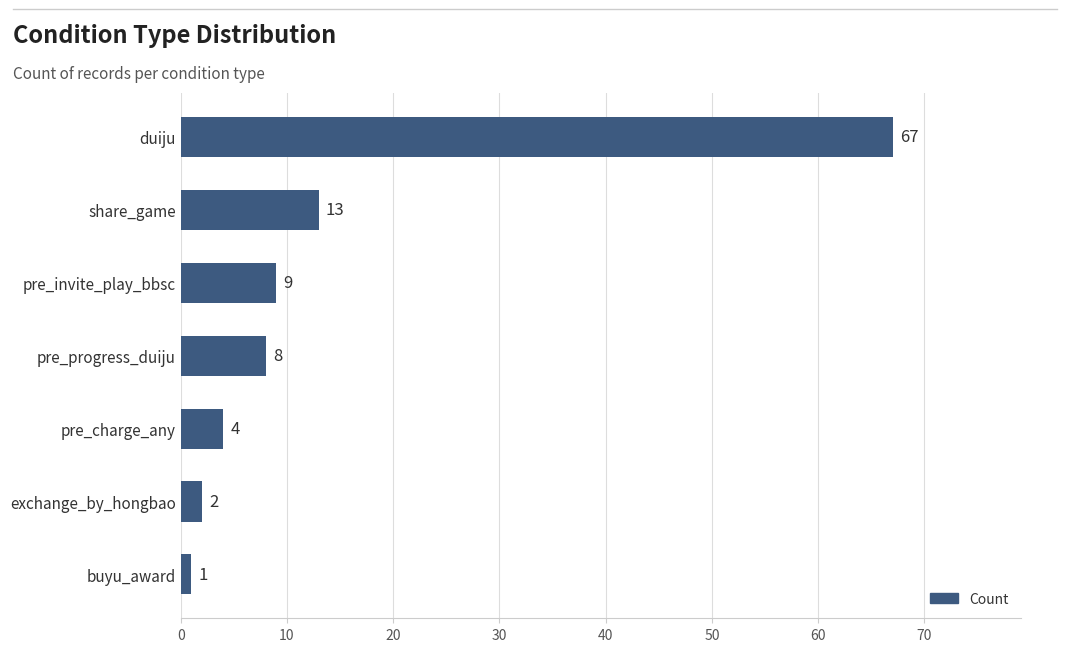

At which label is the value closest to 34?

share_game